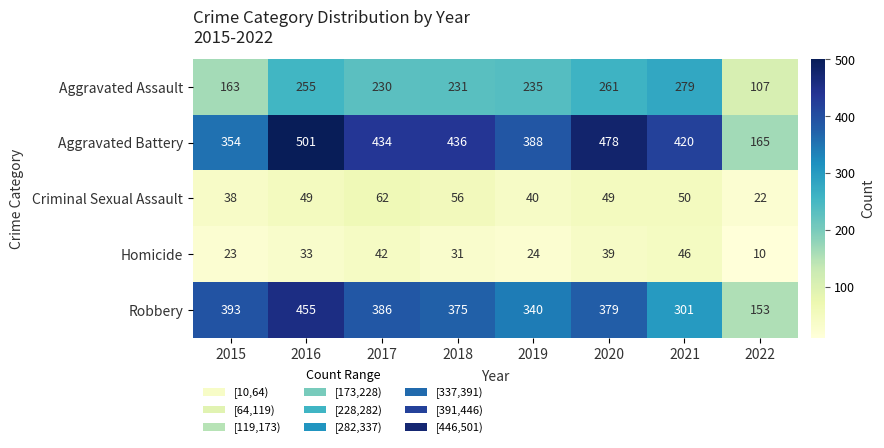

At which category is the sum across all series the highest?

2016